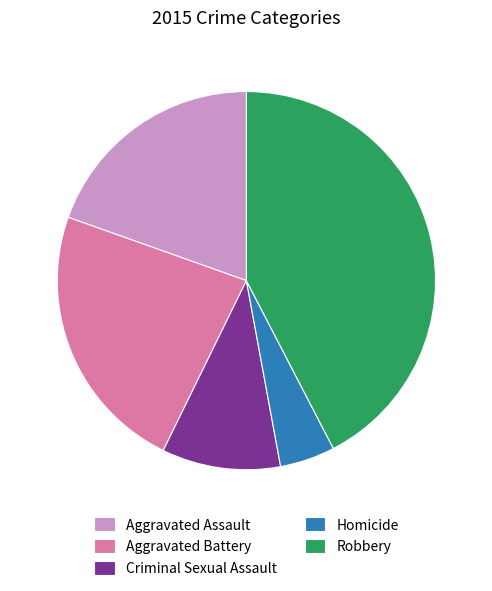

Rank the categories by value from highest to lowest.

Robbery, Aggravated Battery, Aggravated Assault, Criminal Sexual Assault, Homicide